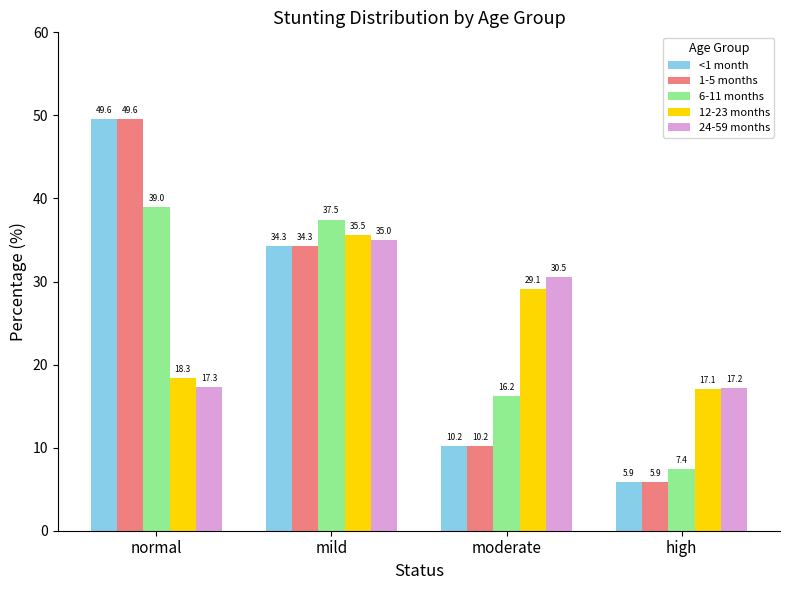

What is the spread (max minus min) of values at mild?

3.2